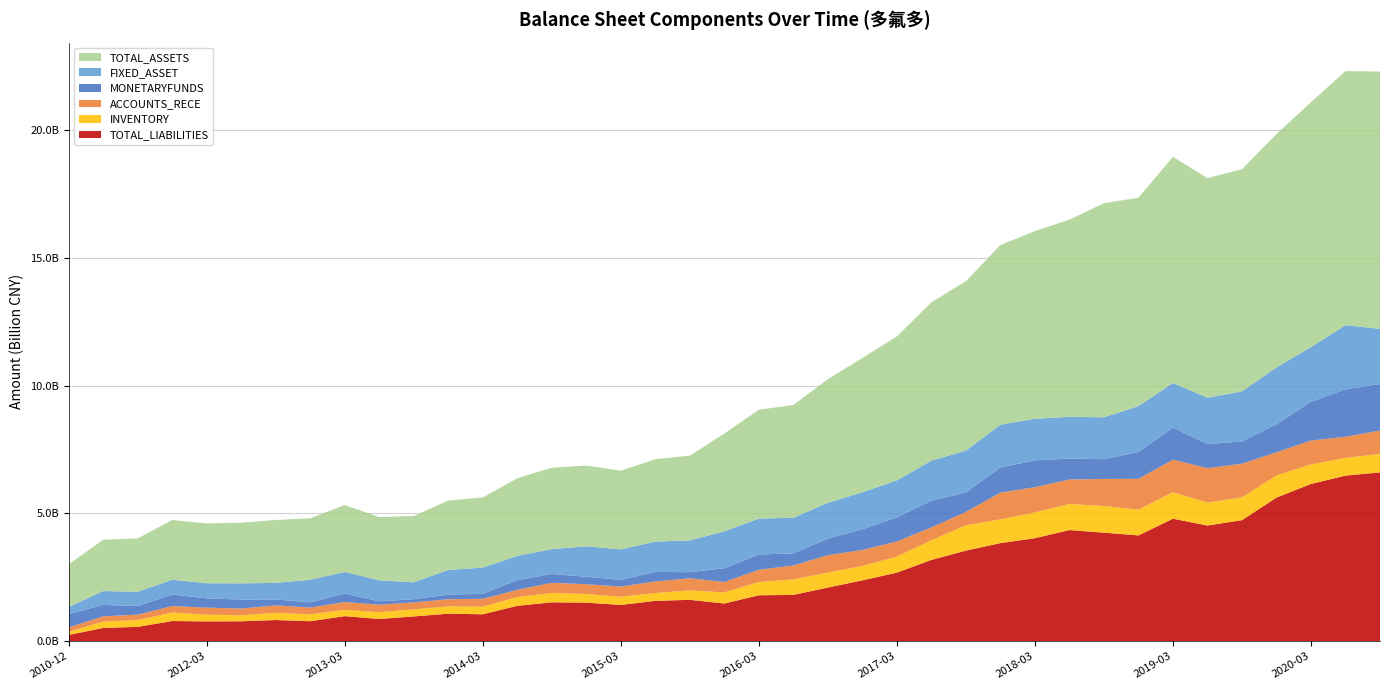

Reading right to left, transcribe all the data shown in this chart.

TOTAL_LIABILITIES: 2020-09-30=6608134210.0	2020-06-30=6481588767.3	2020-03-31=6154340154.6	2019-12-31=5622471184.6	2019-09-30=4736174949.4	2019-06-30=4528273329.1	2019-03-31=4794452843.1	2018-12-31=4140024532.9	2018-09-30=4247627963.5	2018-06-30=4350547379.7	2018-03-31=4031585222.7	2017-12-31=3837737368.8	2017-09-30=3546973219.5	2017-06-30=3181140413.8	2017-03-31=2683581272.3	2016-12-31=2380740575.0	2016-09-30=2100049065.7	2016-06-30=1811171288.7	2016-03-31=1797214815.6	2015-12-31=1475026655.3	2015-09-30=1618791105.5	2015-06-30=1578260918.5	2015-03-31=1419428174.0	2014-12-31=1508452729.3	2014-09-30=1521664428.0	2014-06-30=1384396285.6	2014-03-31=1052705464.7	2013-12-31=1076328034.6	2013-09-30=969016325.6	2013-06-30=868579480.9	2013-03-31=980110264.0	2012-12-31=780933479.7	2012-09-30=827958698.8	2012-06-30=777955045.5	2012-03-31=773878204.9	2011-12-31=788825064.6	2011-09-30=560330409.4	2011-06-30=518685083.9	2010-12-31=243958517.9
INVENTORY: 2020-09-30=722399563.9	2020-06-30=693951108.5	2020-03-31=766561948.4	2019-12-31=865929997.9	2019-09-30=894616784.3	2019-06-30=897496863.6	2019-03-31=1039608364.5	2018-12-31=1006690097.7	2018-09-30=1043497519.4	2018-06-30=1022270302.4	2018-03-31=1008568431.1	2017-12-31=929965736.6	2017-09-30=990206853.3	2017-06-30=771735551.2	2017-03-31=628810973.1	2016-12-31=565126106.0	2016-09-30=585279807.1	2016-06-30=608343873.5	2016-03-31=518664867.1	2015-12-31=433308428.2	2015-09-30=367495997.8	2015-06-30=307622983.6	2015-03-31=320855739.1	2014-12-31=338047969.8	2014-09-30=367479166.3	2014-06-30=343790014.6	2014-03-31=299263702.0	2013-12-31=284819498.8	2013-09-30=275931152.9	2013-06-30=265516675.1	2013-03-31=246143324.6	2012-12-31=269658641.9	2012-09-30=280437518.0	2012-06-30=237626394.7	2012-03-31=261441972.8	2011-12-31=334523964.2	2011-09-30=267244109.6	2011-06-30=249015620.8	2010-12-31=120738793.7
ACCOUNTS_RECE: 2020-09-30=915428764.7	2020-06-30=826687754.4	2020-03-31=934691139.0	2019-12-31=905992768.1	2019-09-30=1317131228.6	2019-06-30=1348068505.3	2019-03-31=1270444968.6	2018-12-31=1208705484.8	2018-09-30=1060132865.9	2018-06-30=956658336.0	2018-03-31=988325330.8	2017-12-31=1048448014.7	2017-09-30=521877633.9	2017-06-30=501816848.5	2017-03-31=592385658.8	2016-12-31=623495666.3	2016-09-30=681928910.5	2016-06-30=543570881.6	2016-03-31=479595991.6	2015-12-31=409957507.0	2015-09-30=477026233.0	2015-06-30=451912303.7	2015-03-31=397860451.1	2014-12-31=383321187.1	2014-09-30=395187890.6	2014-06-30=280999920.7	2014-03-31=308201526.7	2013-12-31=280315041.0	2013-09-30=274280828.4	2013-06-30=293749908.8	2013-03-31=306949744.8	2012-12-31=264530003.4	2012-09-30=292107912.8	2012-06-30=262635865.6	2012-03-31=278045429.2	2011-12-31=251314233.5	2011-09-30=212417542.8	2011-06-30=205750839.8	2010-12-31=173352259.9
MONETARYFUNDS: 2020-09-30=1815524292.6	2020-06-30=1861333150.6	2020-03-31=1516954624.1	2019-12-31=1098247085.2	2019-09-30=872255973.1	2019-06-30=941743824.7	2019-03-31=1259840827.7	2018-12-31=1053760762.7	2018-09-30=774200466.0	2018-06-30=821240385.8	2018-03-31=1049492214.9	2017-12-31=984279925.1	2017-09-30=762343059.1	2017-06-30=1047781076.4	2017-03-31=941078948.1	2016-12-31=814241721.9	2016-09-30=648435110.4	2016-06-30=474452865.9	2016-03-31=597392007.9	2015-12-31=538058761.0	2015-09-30=239113703.9	2015-06-30=371494177.7	2015-03-31=263399164.0	2014-12-31=290793161.0	2014-09-30=346171274.1	2014-06-30=384891926.9	2014-03-31=192171696.0	2013-12-31=183386311.9	2013-09-30=124489614.8	2013-06-30=134754542.1	2013-03-31=332841780.9	2012-12-31=204346901.8	2012-09-30=233707603.4	2012-06-30=352080133.8	2012-03-31=363095369.8	2011-12-31=453100781.5	2011-09-30=337270642.4	2011-06-30=445275372.0	2010-12-31=527586135.9
FIXED_ASSET: 2020-09-30=2165276716.9	2020-06-30=2506603815.0	2020-03-31=2143699981.2	2019-12-31=2225069106.3	2019-09-30=1959331860.0	2019-06-30=1813868407.5	2019-03-31=1745175811.1	2018-12-31=1794465891.2	2018-09-30=1640023510.1	2018-06-30=1630950973.5	2018-03-31=1630570402.9	2017-12-31=1674095239.7	2017-09-30=1637696755.5	2017-06-30=1566029265.1	2017-03-31=1450444244.8	2016-12-31=1446969378.1	2016-09-30=1402911367.8	2016-06-30=1395500113.2	2016-03-31=1405593381.2	2015-12-31=1446610545.2	2015-09-30=1243862849.0	2015-06-30=1188277692.9	2015-03-31=1194036359.0	2014-12-31=1192946326.6	2014-09-30=975431115.2	2014-06-30=946034376.8	2014-03-31=1028641074.6	2013-12-31=966104436.0	2013-09-30=661068359.2	2013-06-30=818185240.1	2013-03-31=845761753.4	2012-12-31=884285012.3	2012-09-30=647815782.1	2012-06-30=633997150.6	2012-03-31=592106152.7	2011-12-31=577815007.4	2011-09-30=558087752.1	2011-06-30=542756815.4	2010-12-31=276432768.7
TOTAL_ASSETS: 2020-09-30=10075309953.6	2020-06-30=9946510003.3	2020-03-31=9584643386.0	2019-12-31=9133449954.8	2019-09-30=8696899643.5	2019-06-30=8600195410.9	2019-03-31=8850887801.0	2018-12-31=8158581885.0	2018-09-30=8378448877.4	2018-06-30=7720312805.7	2018-03-31=7344481608.0	2017-12-31=7036044048.6	2017-09-30=6633804001.3	2017-06-30=6198263259.4	2017-03-31=5634030799.1	2016-12-31=5258368579.5	2016-09-30=4837664247.6	2016-06-30=4413912104.0	2016-03-31=4261979396.4	2015-12-31=3825271375.8	2015-09-30=3318346447.5	2015-06-30=3226672759.7	2015-03-31=3079608124.4	2014-12-31=3163861780.9	2014-09-30=3185884457.7	2014-06-30=3039676568.3	2014-03-31=2748583038.8	2013-12-31=2712881240.3	2013-09-30=2598855849.7	2013-06-30=2477531746.3	2013-03-31=2618162300.5	2012-12-31=2408882267.0	2012-09-30=2463188205.7	2012-06-30=2372769812.1	2012-03-31=2342141201.0	2011-12-31=2338016070.8	2011-09-30=2090084179.2	2011-06-30=2009387649.2	2010-12-31=1669102372.0